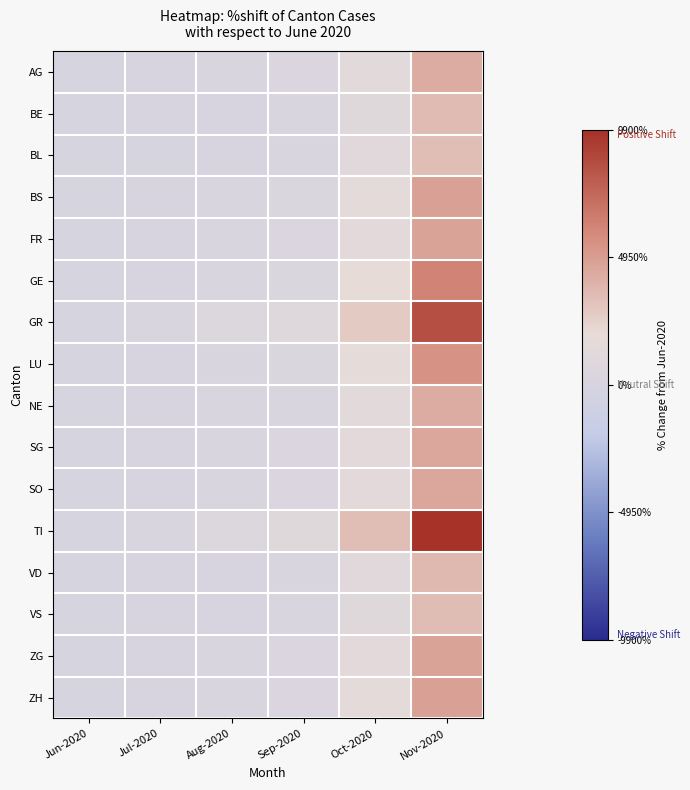

How many series are shown in this chart?

16